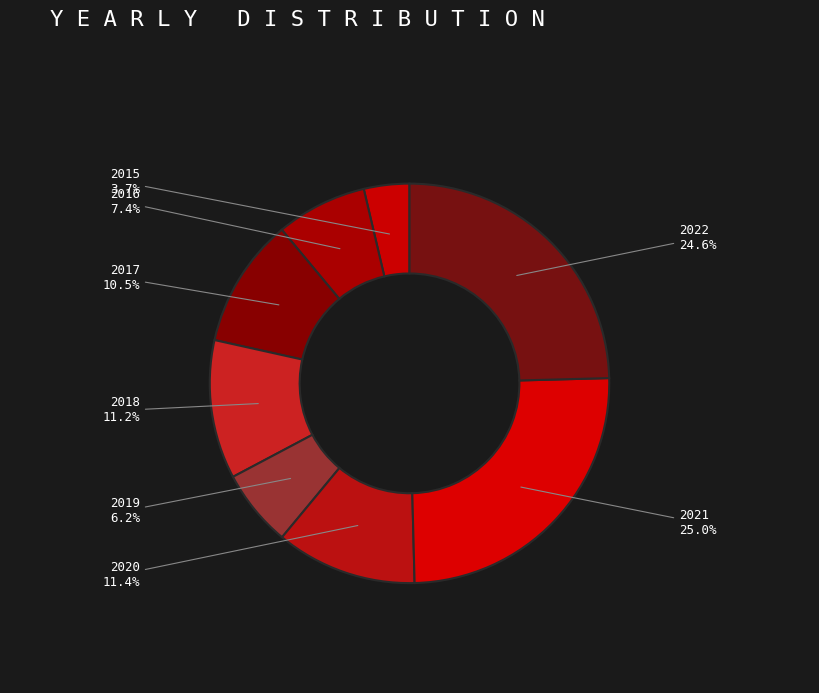

To the nearest percent, what percentage of the pie is 2022?

25%